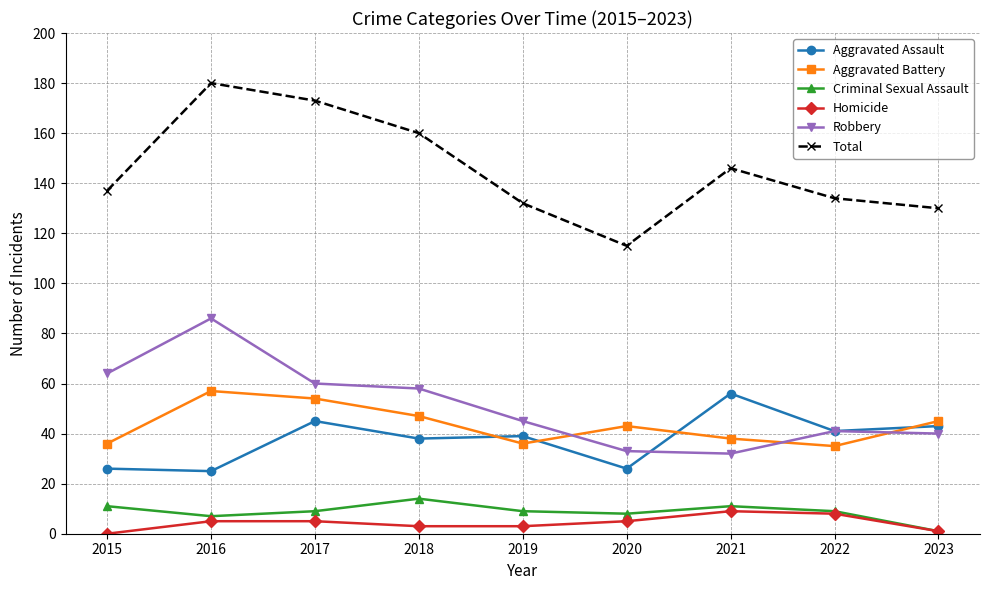

What is the sum of the Criminal Sexual Assault values at 2018 and 2023?

15